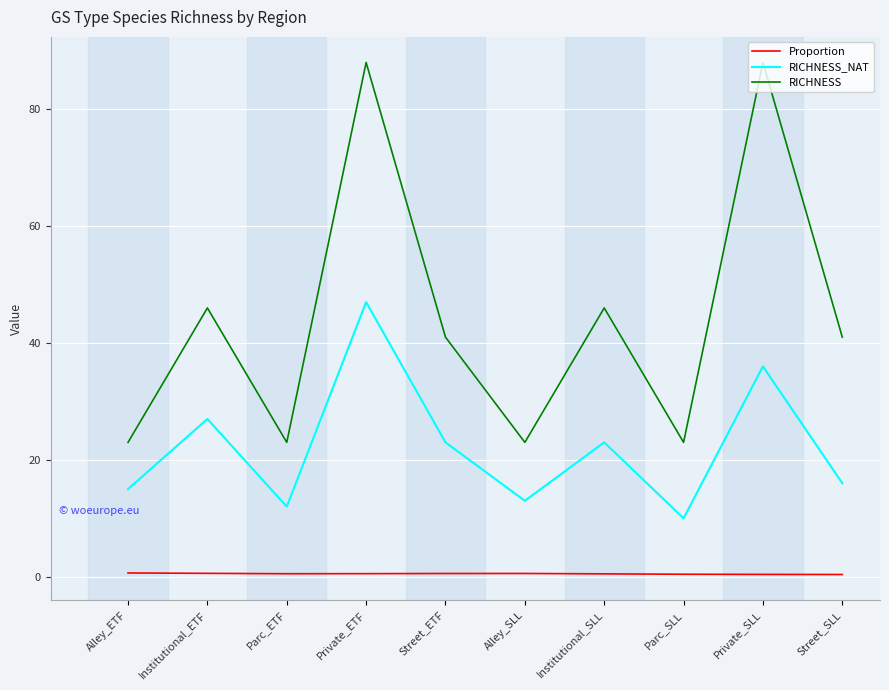

True or false: Proportion and RICHNESS cross at least once.

False